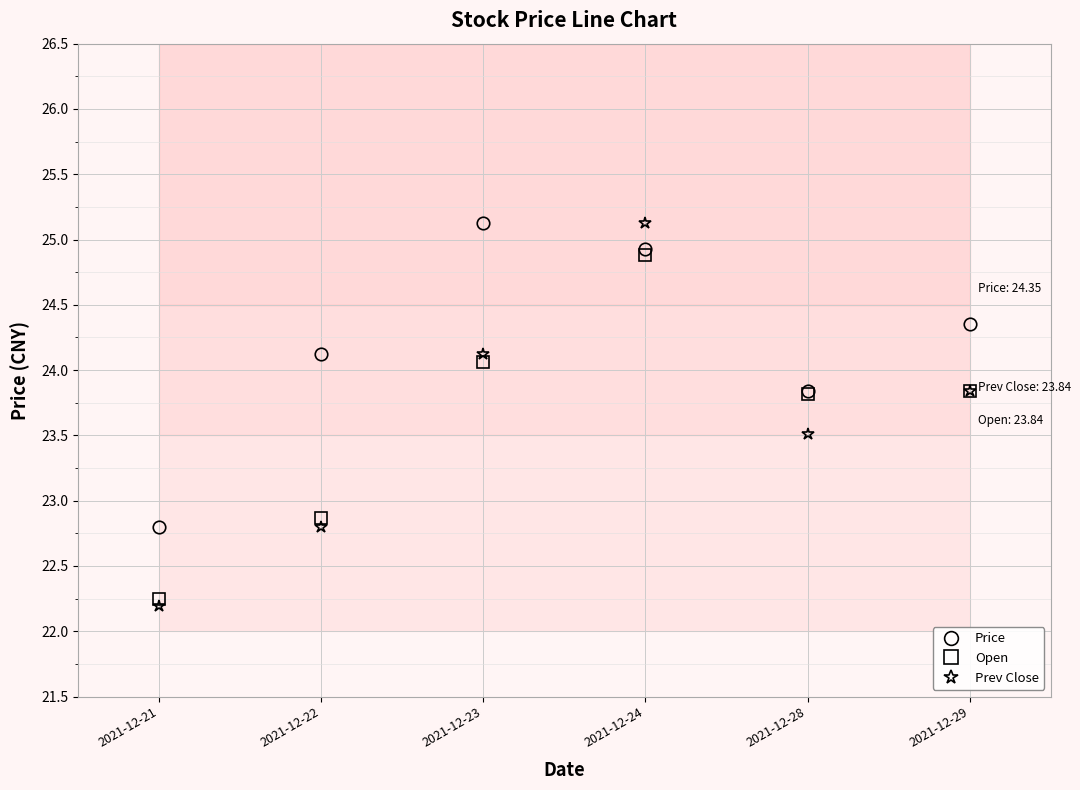

True or false: Price has more than 1 points higher than both neighbors.

False